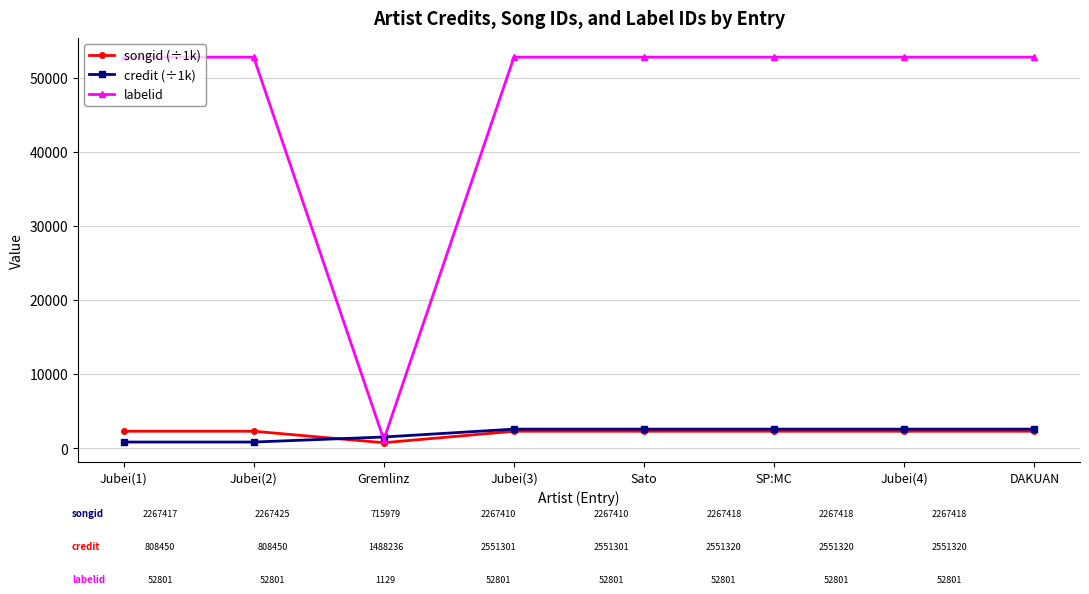

What is the value of the labelid point at the 4th from the left?

52801.0